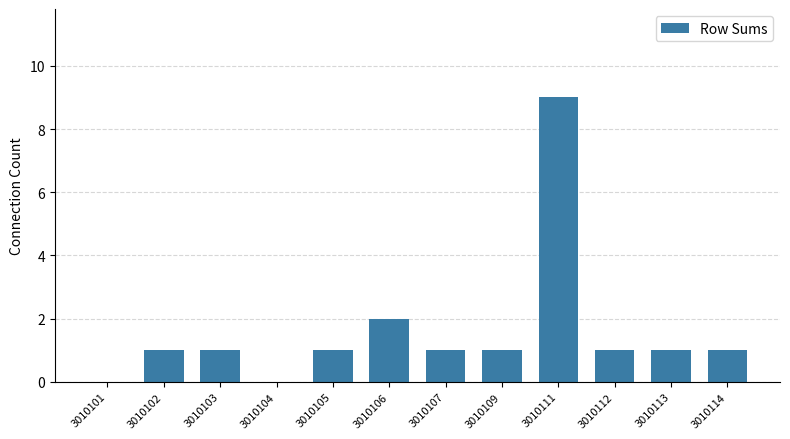

Count the number of categories in the chart.

12